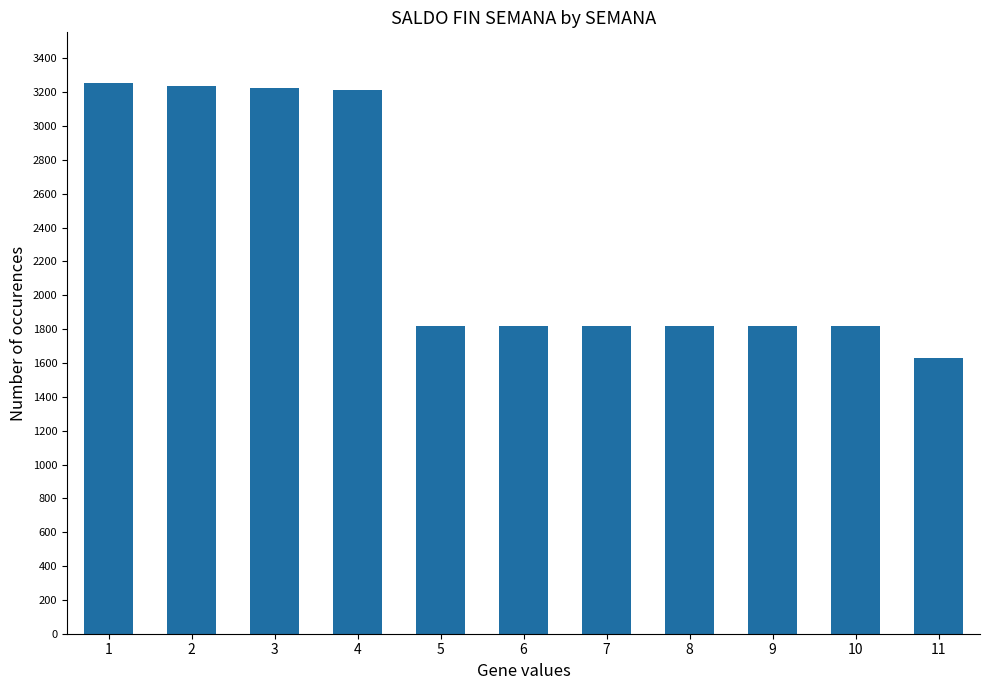

The value at 4 is 2070. True or false?

False